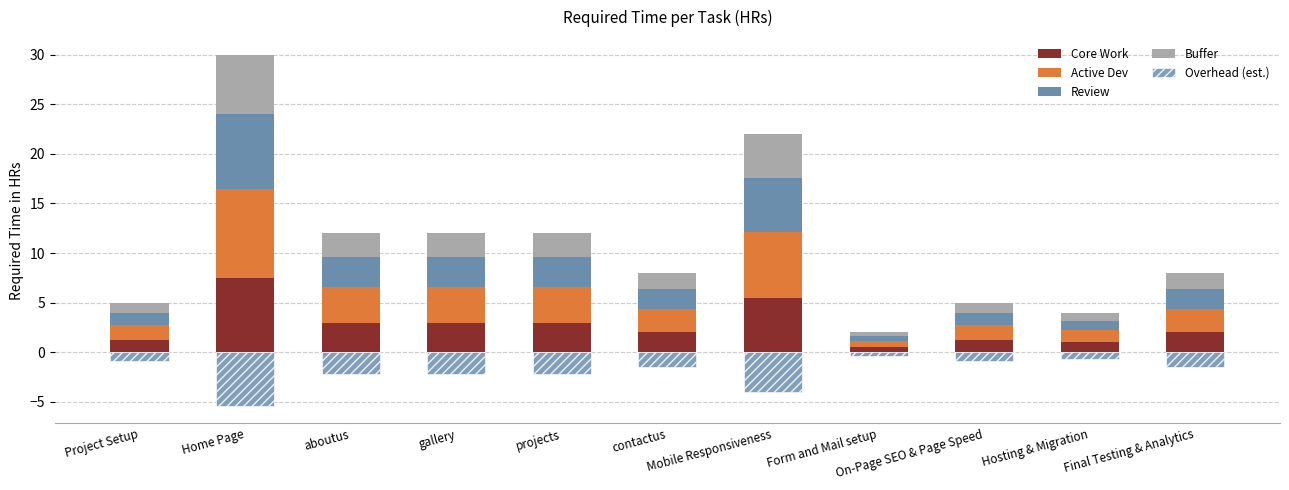

What is the difference between the second highest and minimum values in the Active Dev series?

6.0